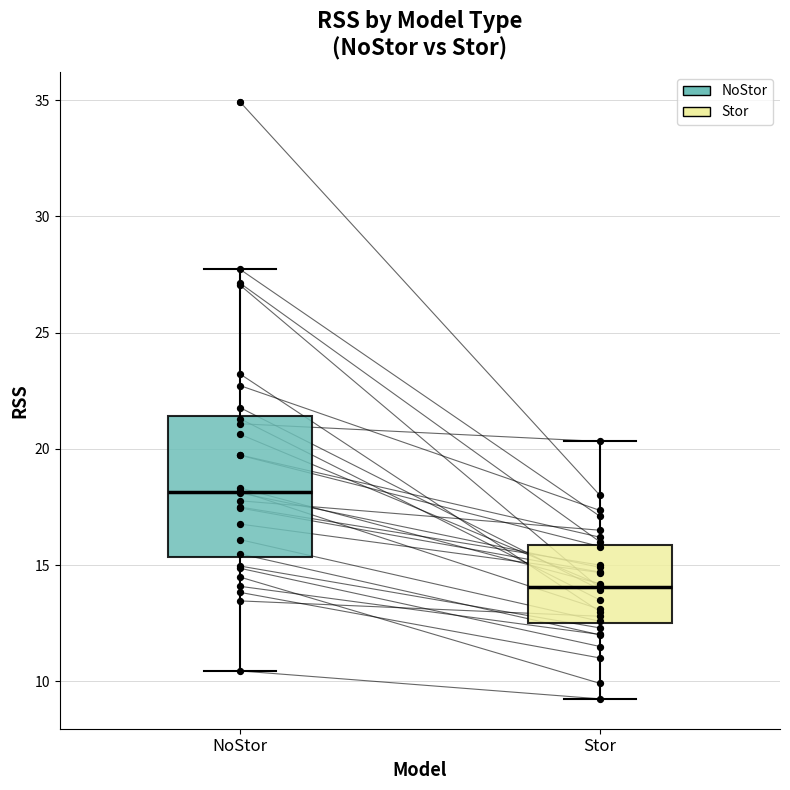

Reading left to right, read every box against the y-axis: the position of its median line, the range the box covers, and the ends of its whiskers. The values are not printed on the chart, so give them approximately, as read against the axis.

NoStor: median 18.0, box 15.5 to 21.5, whiskers 10.5 to 27.5
Stor: median 14.0, box 12.5 to 16.0, whiskers 9.0 to 20.5